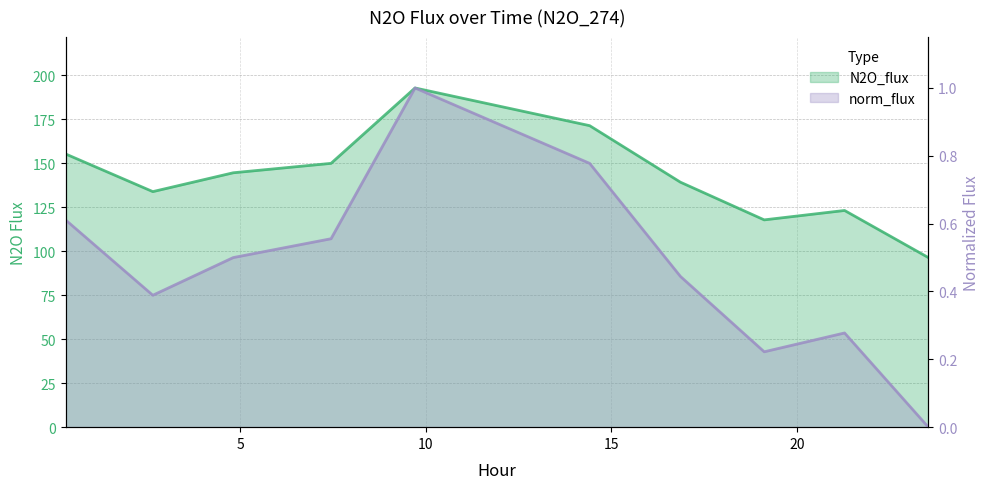

How many values in the N2O_flux series exceed 144?

6